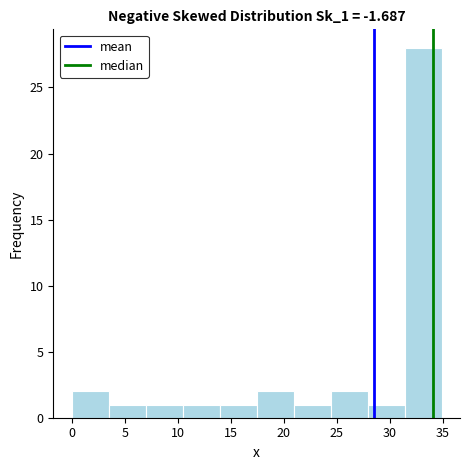

Reading left to right, list every bar in this chart as the range it spans on the x-axis followed by its height. Neither the bar edges nor the heights are printed on the chart, so give them approximately, as read against the axes.

0.0 to 3.5: 2
3.5 to 7.0: 1
7.0 to 10.5: 1
10.5 to 14.0: 1
14.0 to 17.5: 1
17.5 to 21.0: 2
21.0 to 24.5: 1
24.5 to 28.0: 2
28.0 to 31.5: 1
31.5 to 35.0: 28